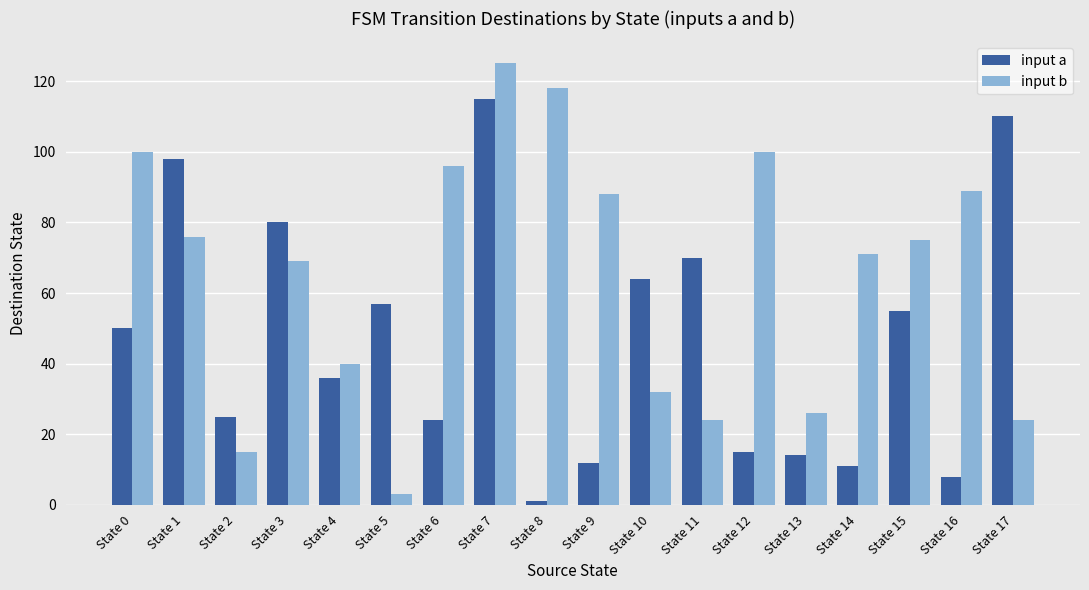

Reading left to right, list all the values displayed in this chart.

input a: 50	98	25	80	36	57	24	115	1	12	64	70	15	14	11	55	8	110
input b: 100	76	15	69	40	3	96	125	118	88	32	24	100	26	71	75	89	24